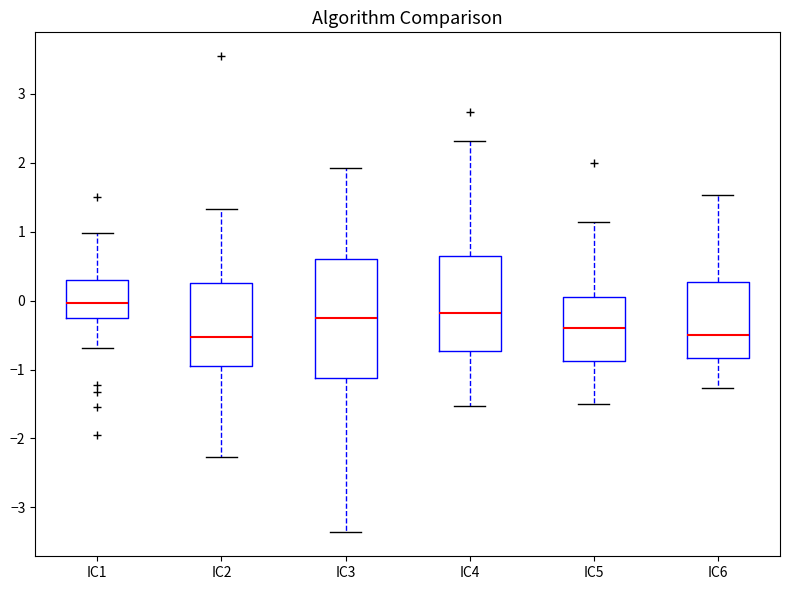

Where is the lower edge of the box for IC2 on the y-axis? The values are not printed on the chart, so give them approximately, as read against the axis.

-0.9